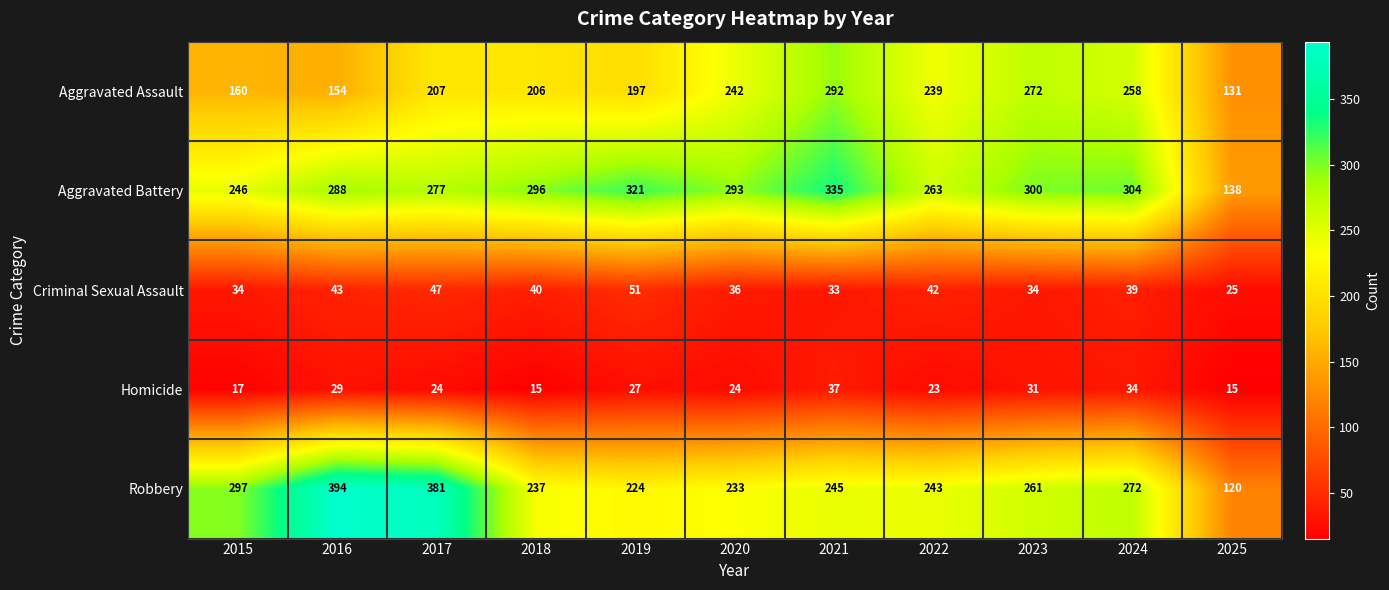

The Homicide series shows 31 at 2023. True or false?

True